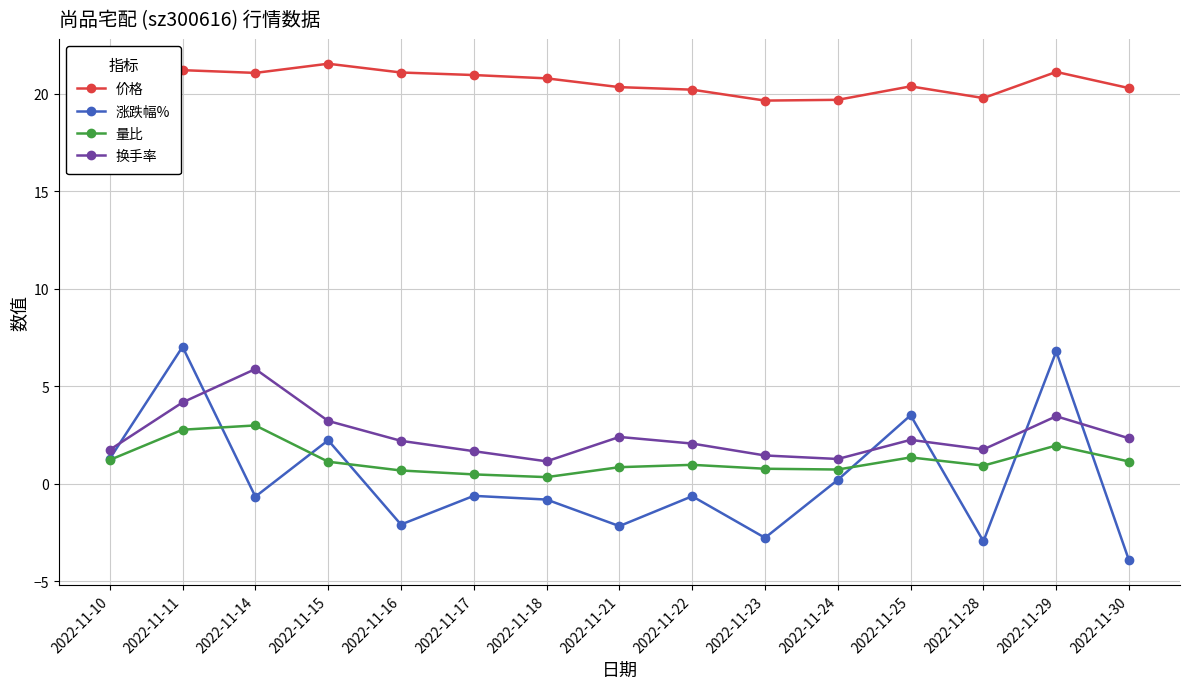

What is the difference between the highest and lowest values at 2022-11-28?

22.7